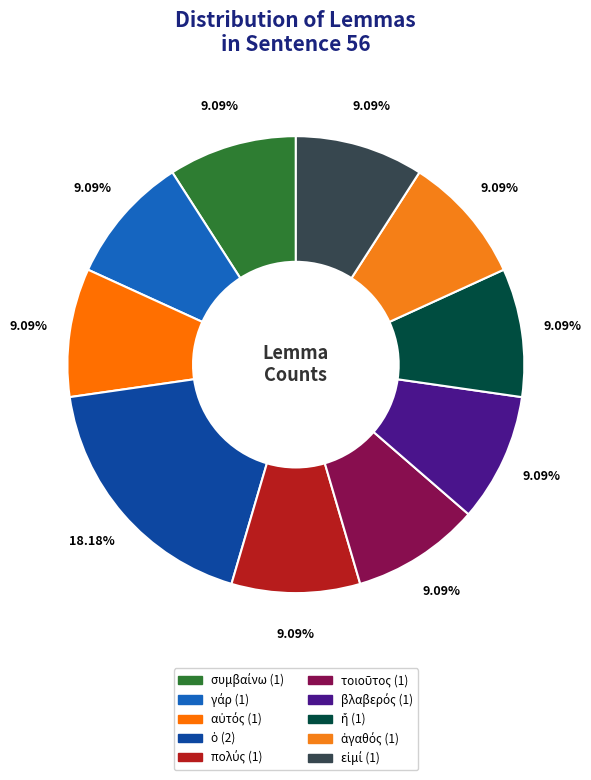

What percentage is the εἰμί slice, to the nearest percent?

9%